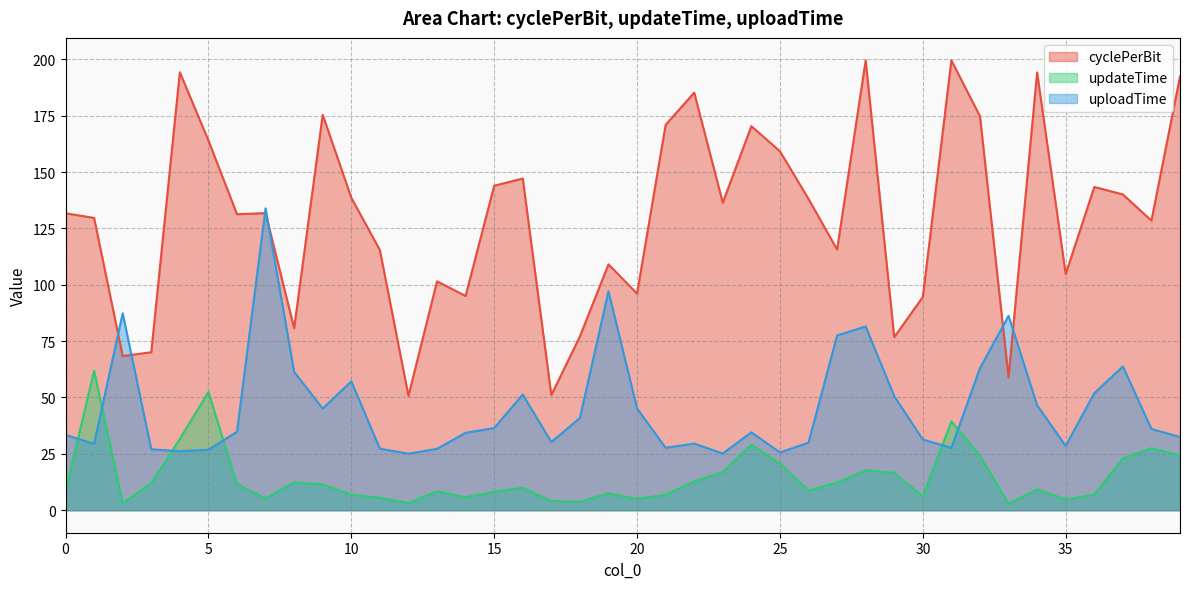

What is the sum of all cyclePerBit values?

5185.9